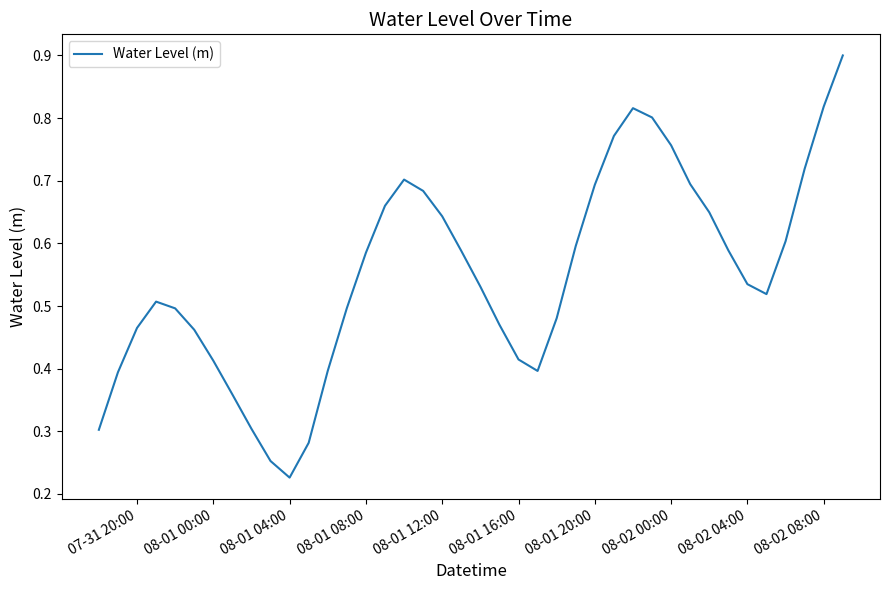

What is the maximum value shown in the chart?

0.9